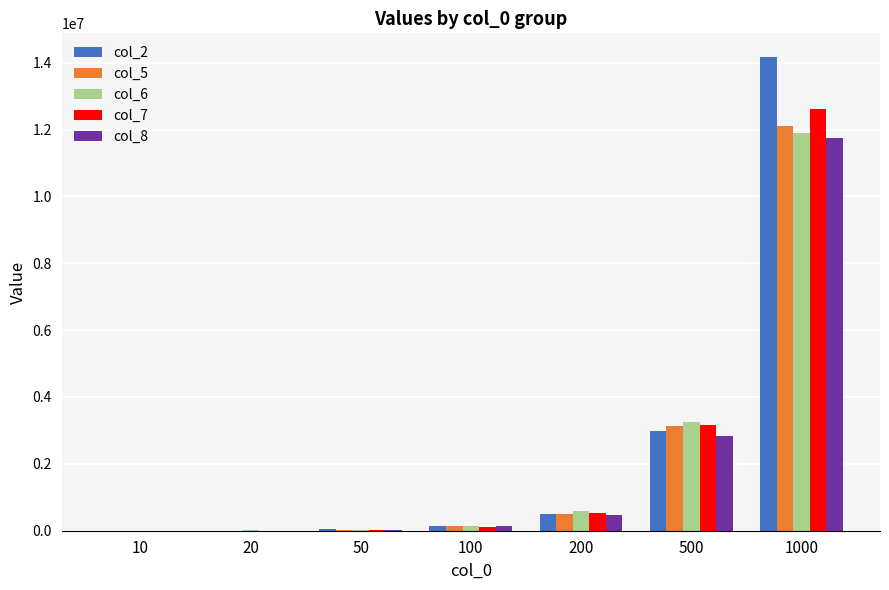

The col_6 series shows 4419960 at 500. True or false?

False